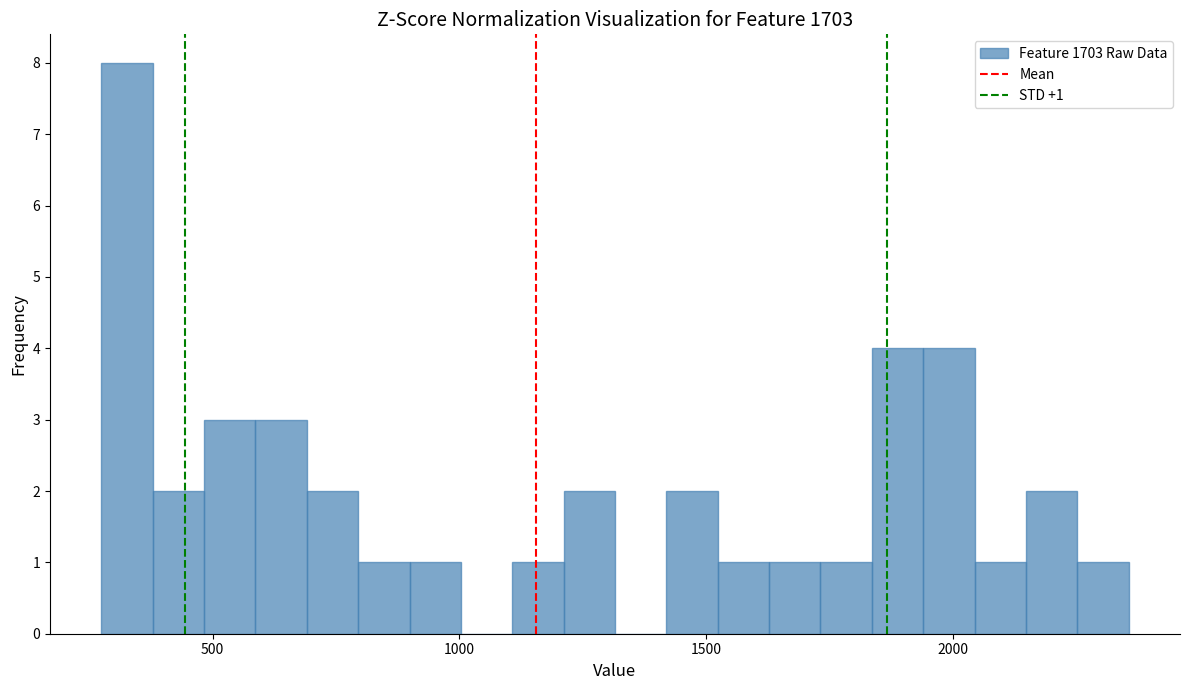

Around what value on the x-axis is the tallest bar? Give the approximate position of its centre, as read against the axis.

350